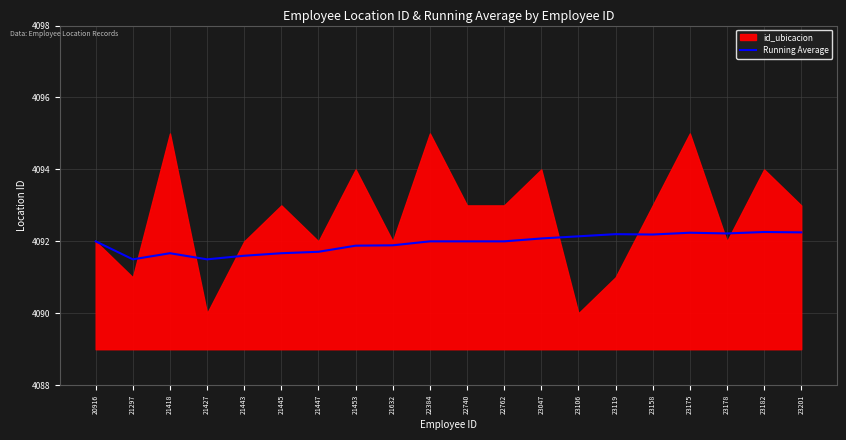

Is it true that Running Average equals 4092.0 at 22384?

True